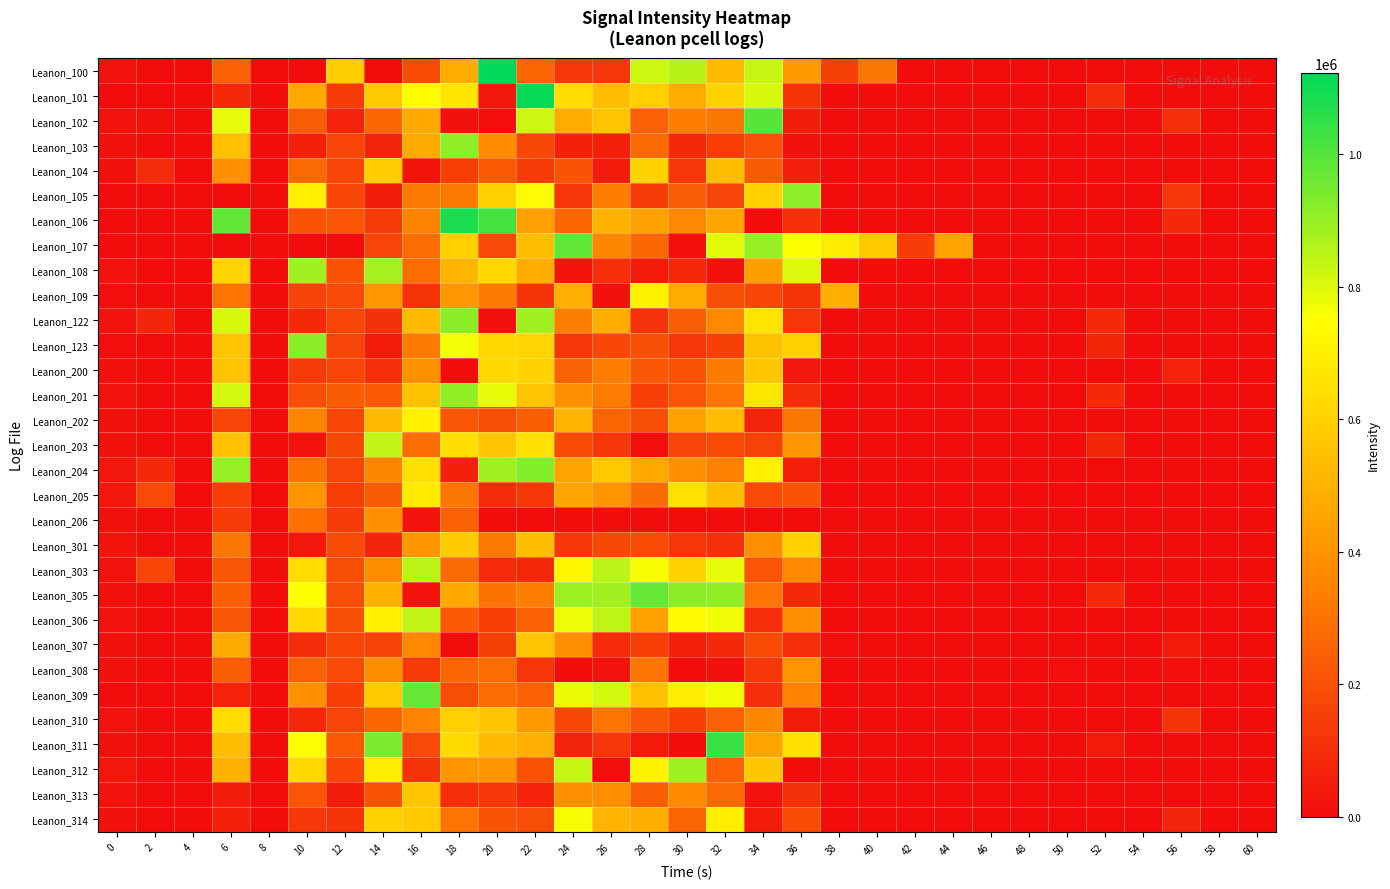

Which has a higher value, 42 or 48?

42